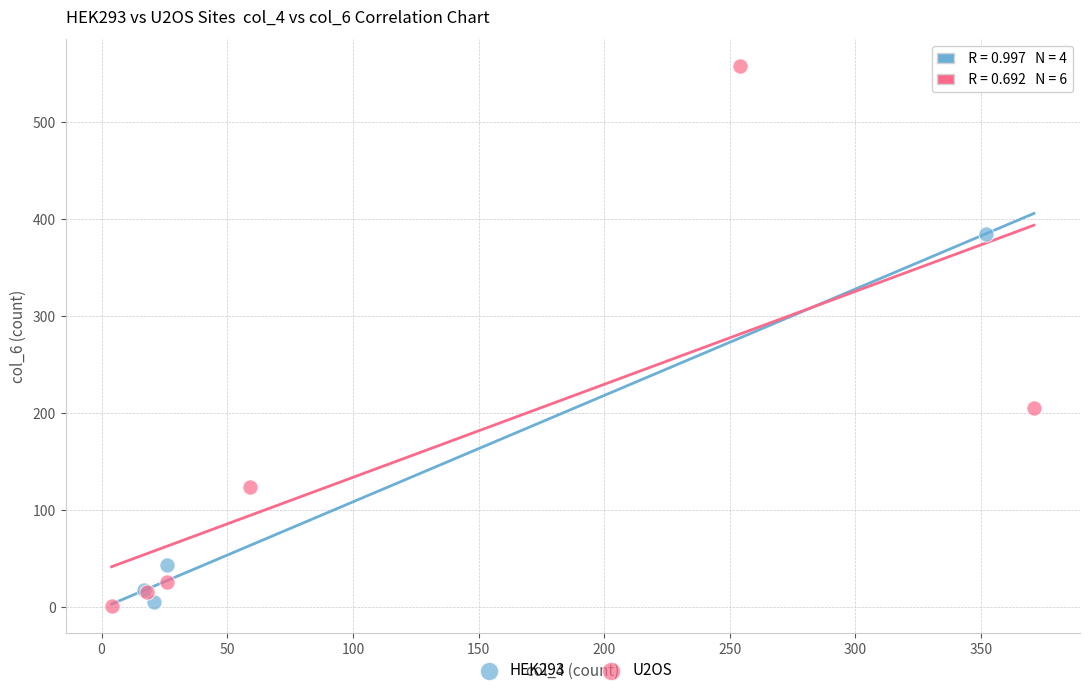

Which series has the widest spread of Y values?

U2OS